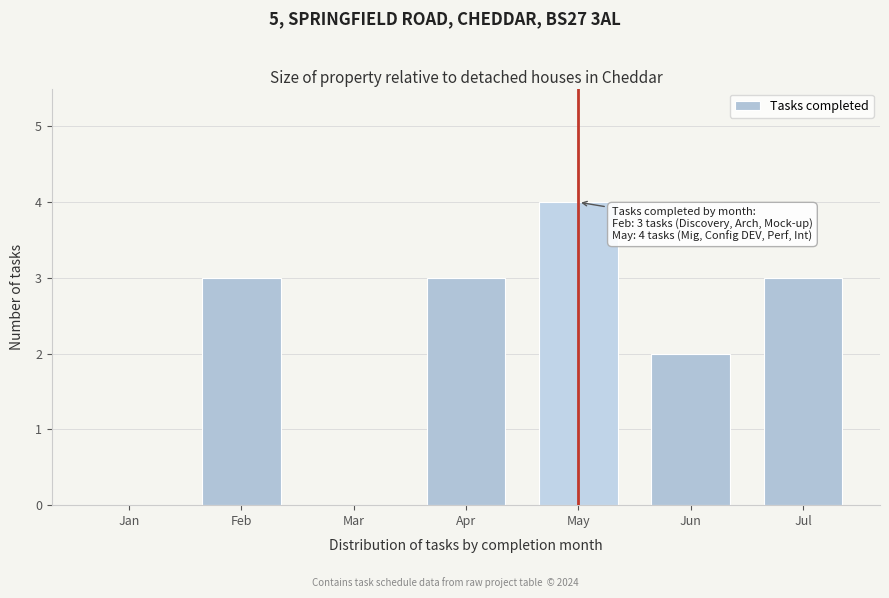

Reading right to left, extract all data points from this chart.

Jul=3	Jun=2	May=4	Apr=3	Mar=0	Feb=3	Jan=0